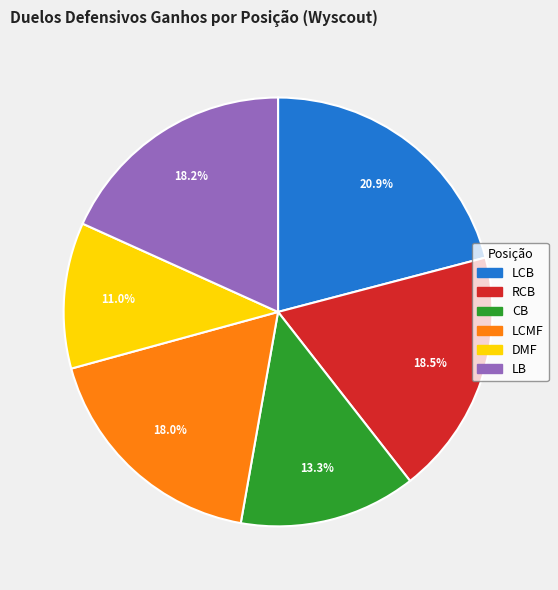

Which has a higher value, LCMF or LCB?

LCB